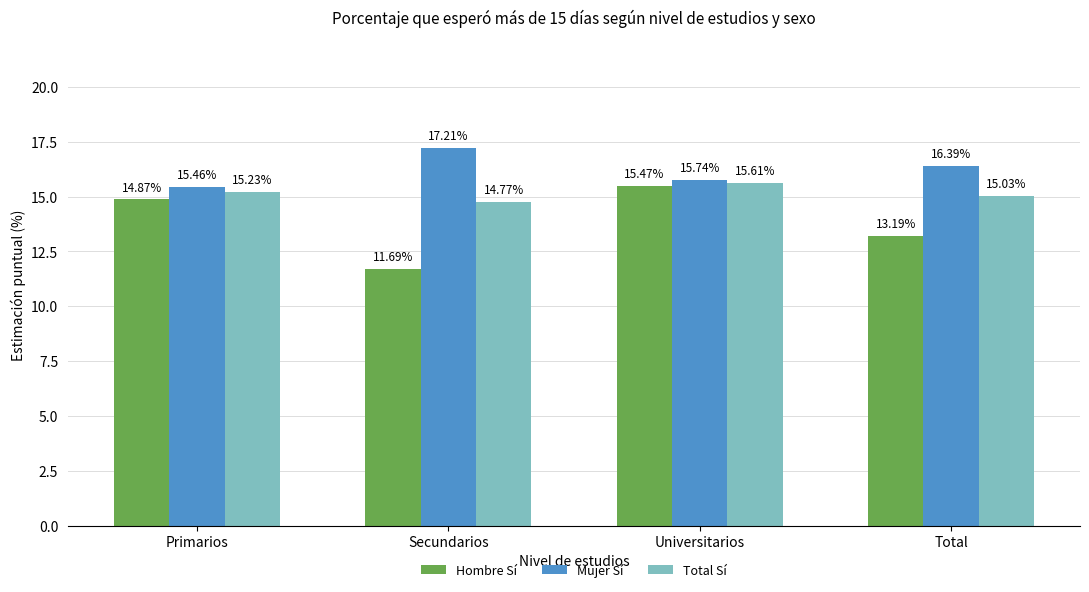

What is the value of the Hombre Sí bar at the 3rd from the left?

15.5